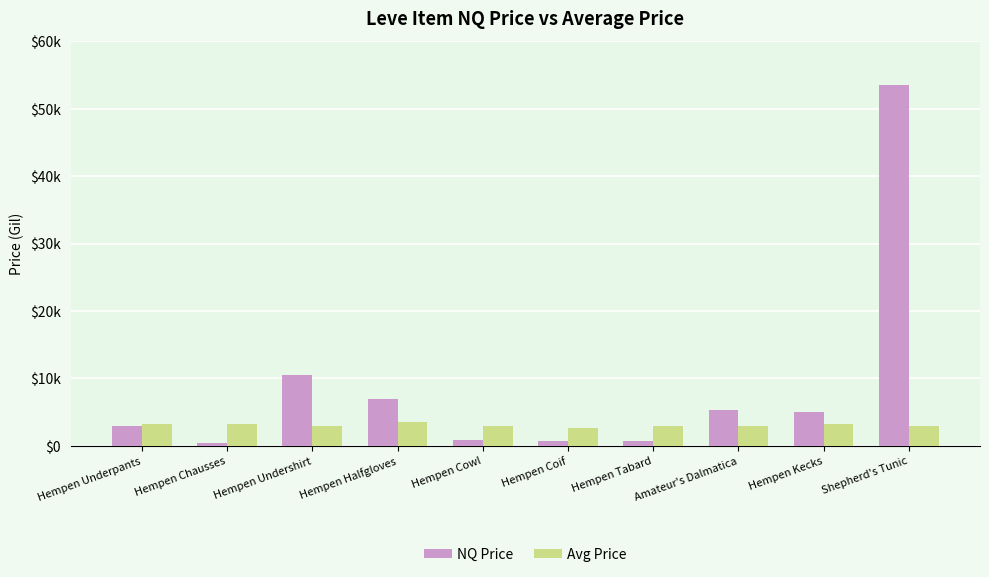

Where does the Avg Price series first go above 3015?

Hempen Underpants